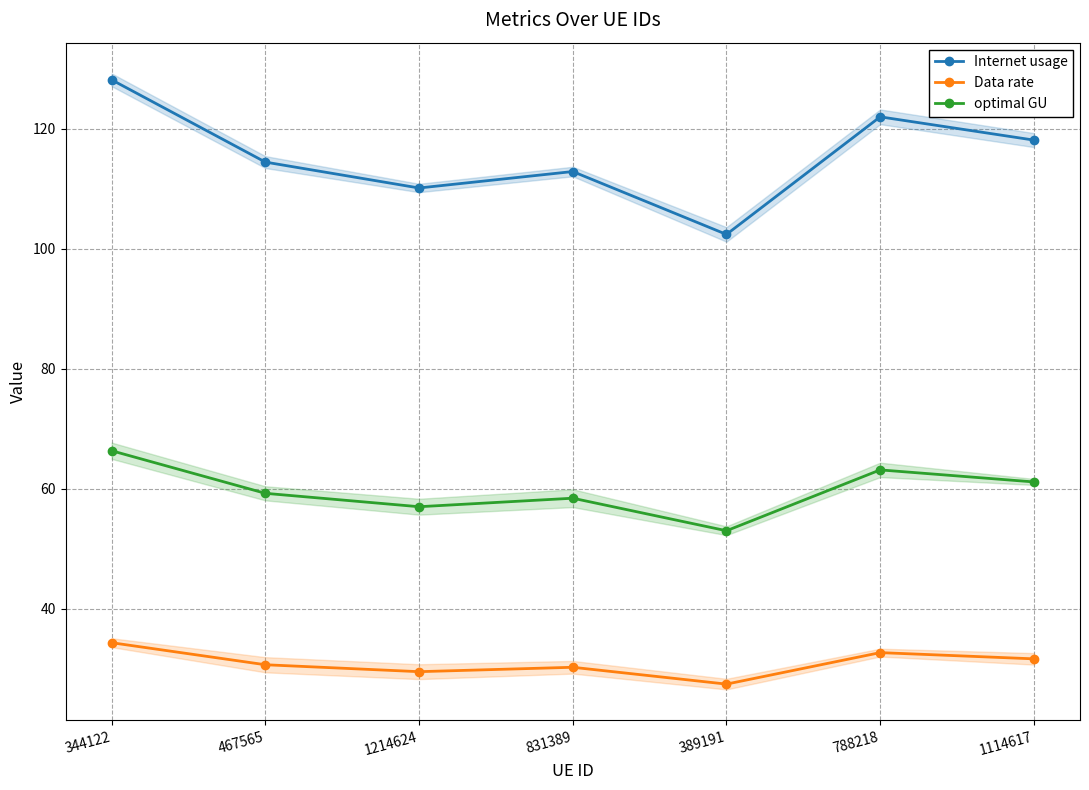

At which label does Internet usage reach its minimum?

389191